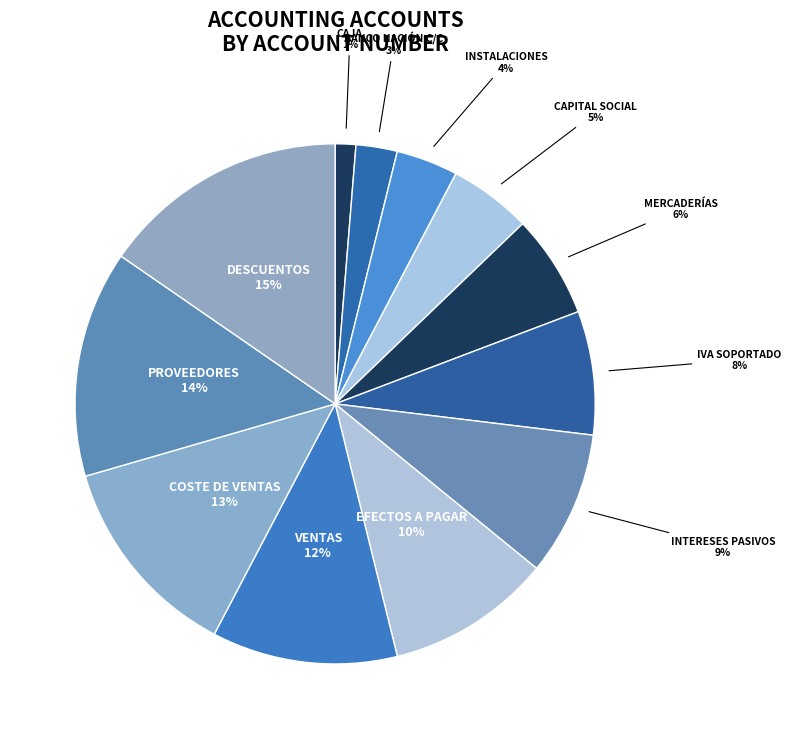

How many slices are in this pie chart?

12